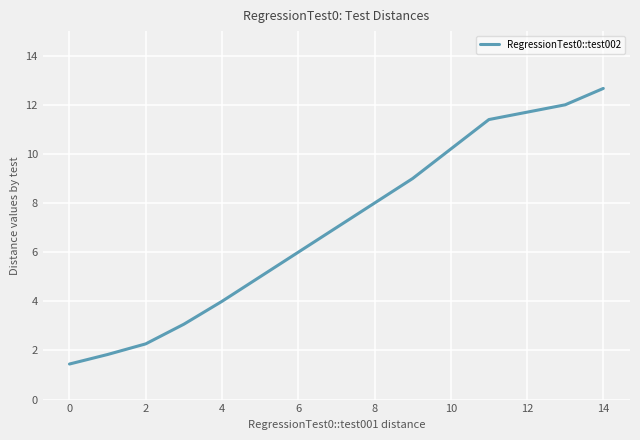

What is the maximum value shown in the chart?

12.7